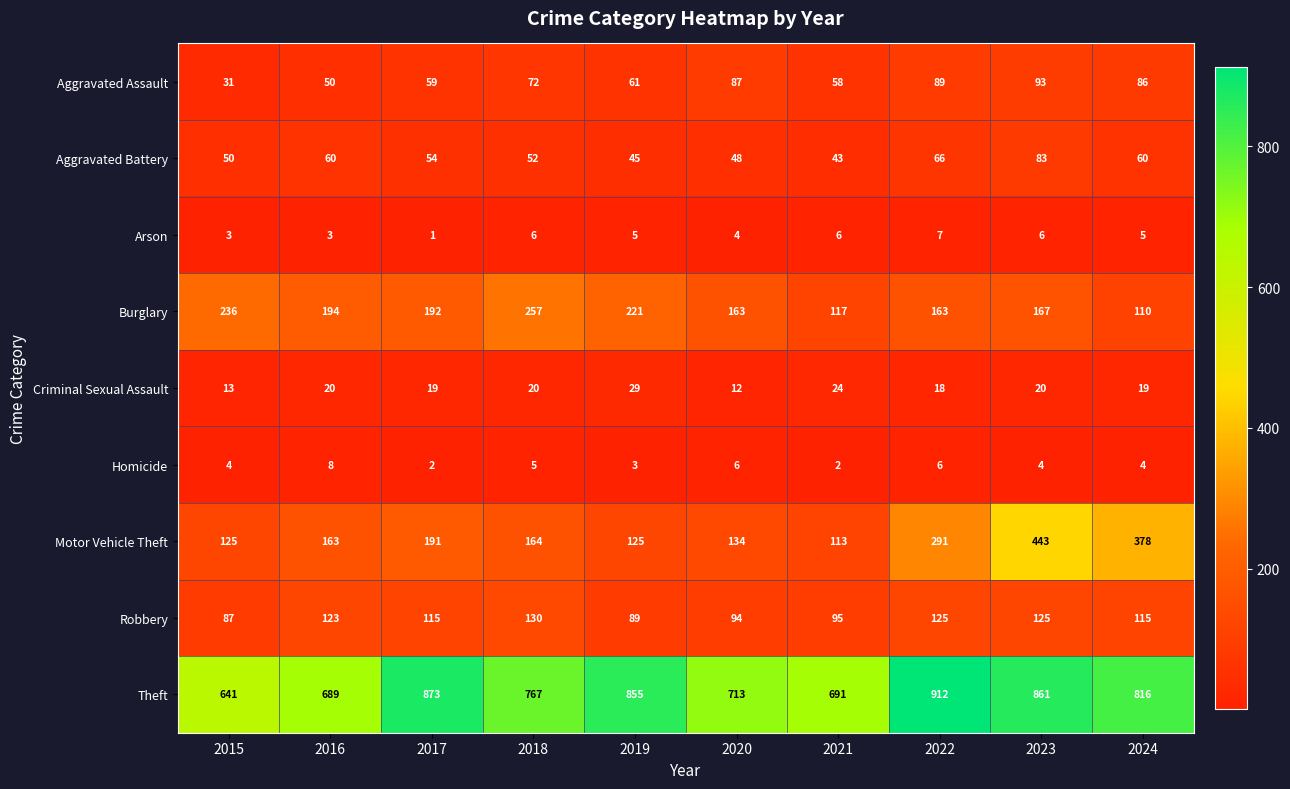

What is the average value of the Criminal Sexual Assault series?

19